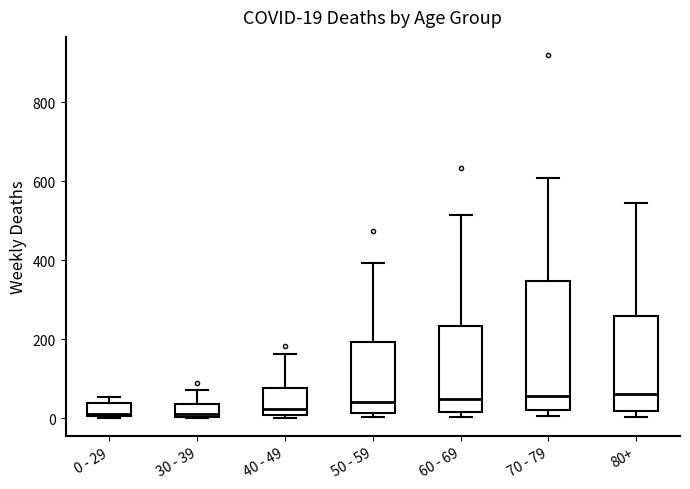

Comparing the boxes themselves (not the whiskers), which one is the tallest?

70 - 79